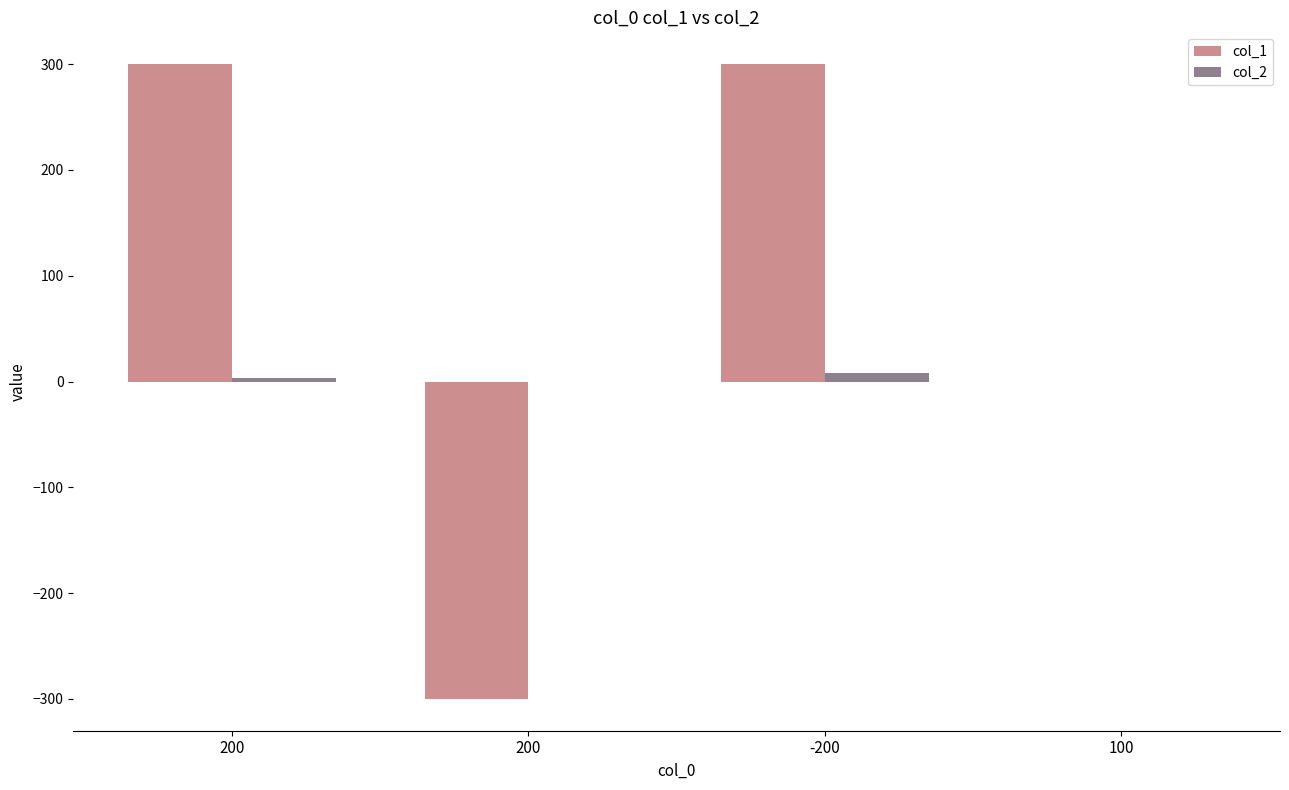

Rank the series by their average value, from lowest to highest.

col_2, col_1